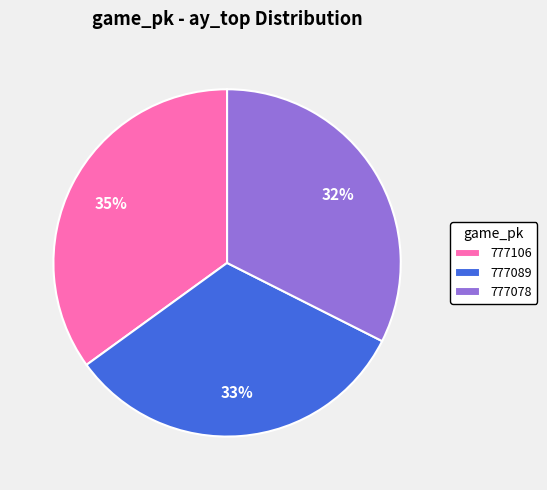

Which slice is the largest?

777106